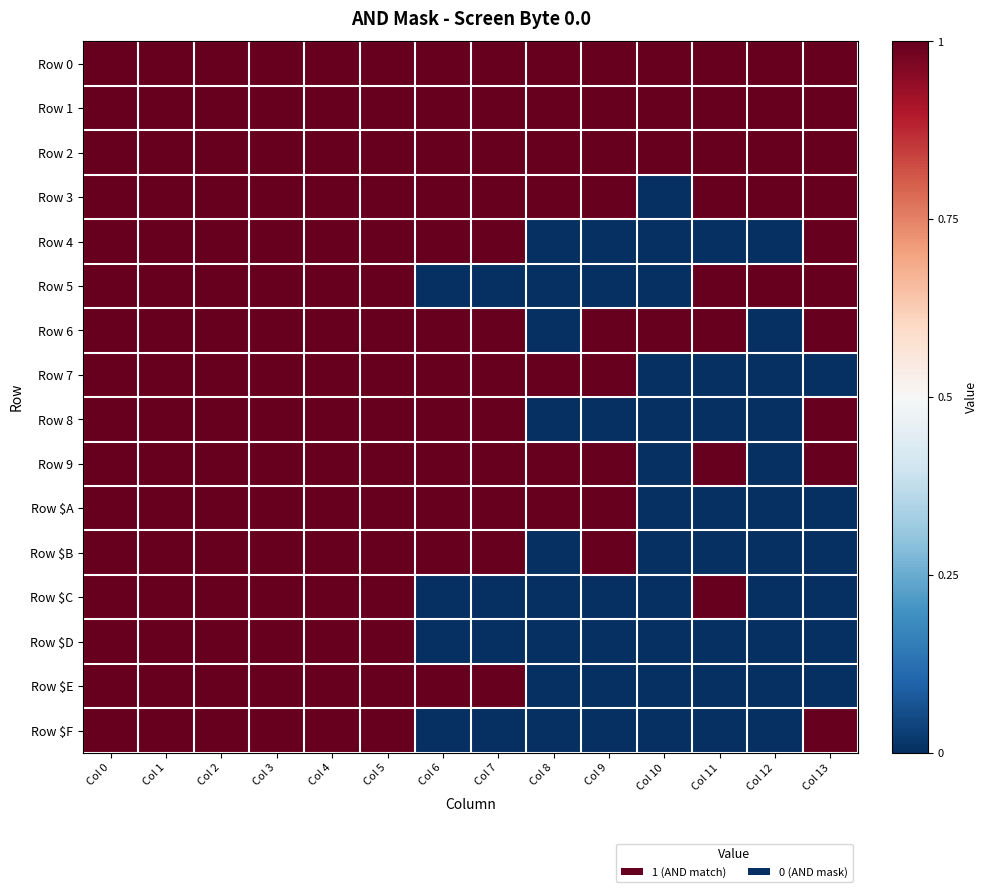

Reading right to left, transcribe all the data shown in this chart.

Row 0: Col 13=0.5	Col 12=0.5	Col 11=0.5	Col 10=0.5	Col 9=0.5	Col 8=0.5	Col 7=0.5	Col 6=0.5	Col 5=0.5	Col 4=0.5	Col 3=0.5	Col 2=0.5	Col 1=0.5	Col 0=0.5
Row 1: Col 13=0.5	Col 12=0.5	Col 11=0.5	Col 10=0.5	Col 9=0.5	Col 8=0.5	Col 7=0.5	Col 6=0.5	Col 5=0.5	Col 4=0.5	Col 3=0.5	Col 2=0.5	Col 1=0.5	Col 0=0.5
Row 2: Col 13=0.5	Col 12=0.5	Col 11=0.5	Col 10=0.5	Col 9=0.5	Col 8=0.5	Col 7=0.5	Col 6=0.5	Col 5=0.5	Col 4=0.5	Col 3=0.5	Col 2=0.5	Col 1=0.5	Col 0=0.5
Row 3: Col 13=0.5	Col 12=0.5	Col 11=0.5	Col 10=-0.5	Col 9=0.5	Col 8=0.5	Col 7=0.5	Col 6=0.5	Col 5=0.5	Col 4=0.5	Col 3=0.5	Col 2=0.5	Col 1=0.5	Col 0=0.5
Row 4: Col 13=0.5	Col 12=-0.5	Col 11=-0.5	Col 10=-0.5	Col 9=-0.5	Col 8=-0.5	Col 7=0.5	Col 6=0.5	Col 5=0.5	Col 4=0.5	Col 3=0.5	Col 2=0.5	Col 1=0.5	Col 0=0.5
Row 5: Col 13=0.5	Col 12=0.5	Col 11=0.5	Col 10=-0.5	Col 9=-0.5	Col 8=-0.5	Col 7=-0.5	Col 6=-0.5	Col 5=0.5	Col 4=0.5	Col 3=0.5	Col 2=0.5	Col 1=0.5	Col 0=0.5
Row 6: Col 13=0.5	Col 12=-0.5	Col 11=0.5	Col 10=0.5	Col 9=0.5	Col 8=-0.5	Col 7=0.5	Col 6=0.5	Col 5=0.5	Col 4=0.5	Col 3=0.5	Col 2=0.5	Col 1=0.5	Col 0=0.5
Row 7: Col 13=-0.5	Col 12=-0.5	Col 11=-0.5	Col 10=-0.5	Col 9=0.5	Col 8=0.5	Col 7=0.5	Col 6=0.5	Col 5=0.5	Col 4=0.5	Col 3=0.5	Col 2=0.5	Col 1=0.5	Col 0=0.5
Row 8: Col 13=0.5	Col 12=-0.5	Col 11=-0.5	Col 10=-0.5	Col 9=-0.5	Col 8=-0.5	Col 7=0.5	Col 6=0.5	Col 5=0.5	Col 4=0.5	Col 3=0.5	Col 2=0.5	Col 1=0.5	Col 0=0.5
Row 9: Col 13=0.5	Col 12=-0.5	Col 11=0.5	Col 10=-0.5	Col 9=0.5	Col 8=0.5	Col 7=0.5	Col 6=0.5	Col 5=0.5	Col 4=0.5	Col 3=0.5	Col 2=0.5	Col 1=0.5	Col 0=0.5
Row $A: Col 13=-0.5	Col 12=-0.5	Col 11=-0.5	Col 10=-0.5	Col 9=0.5	Col 8=0.5	Col 7=0.5	Col 6=0.5	Col 5=0.5	Col 4=0.5	Col 3=0.5	Col 2=0.5	Col 1=0.5	Col 0=0.5
Row $B: Col 13=-0.5	Col 12=-0.5	Col 11=-0.5	Col 10=-0.5	Col 9=0.5	Col 8=-0.5	Col 7=0.5	Col 6=0.5	Col 5=0.5	Col 4=0.5	Col 3=0.5	Col 2=0.5	Col 1=0.5	Col 0=0.5
Row $C: Col 13=-0.5	Col 12=-0.5	Col 11=0.5	Col 10=-0.5	Col 9=-0.5	Col 8=-0.5	Col 7=-0.5	Col 6=-0.5	Col 5=0.5	Col 4=0.5	Col 3=0.5	Col 2=0.5	Col 1=0.5	Col 0=0.5
Row $D: Col 13=-0.5	Col 12=-0.5	Col 11=-0.5	Col 10=-0.5	Col 9=-0.5	Col 8=-0.5	Col 7=-0.5	Col 6=-0.5	Col 5=0.5	Col 4=0.5	Col 3=0.5	Col 2=0.5	Col 1=0.5	Col 0=0.5
Row $E: Col 13=-0.5	Col 12=-0.5	Col 11=-0.5	Col 10=-0.5	Col 9=-0.5	Col 8=-0.5	Col 7=0.5	Col 6=0.5	Col 5=0.5	Col 4=0.5	Col 3=0.5	Col 2=0.5	Col 1=0.5	Col 0=0.5
Row $F: Col 13=0.5	Col 12=-0.5	Col 11=-0.5	Col 10=-0.5	Col 9=-0.5	Col 8=-0.5	Col 7=-0.5	Col 6=-0.5	Col 5=0.5	Col 4=0.5	Col 3=0.5	Col 2=0.5	Col 1=0.5	Col 0=0.5